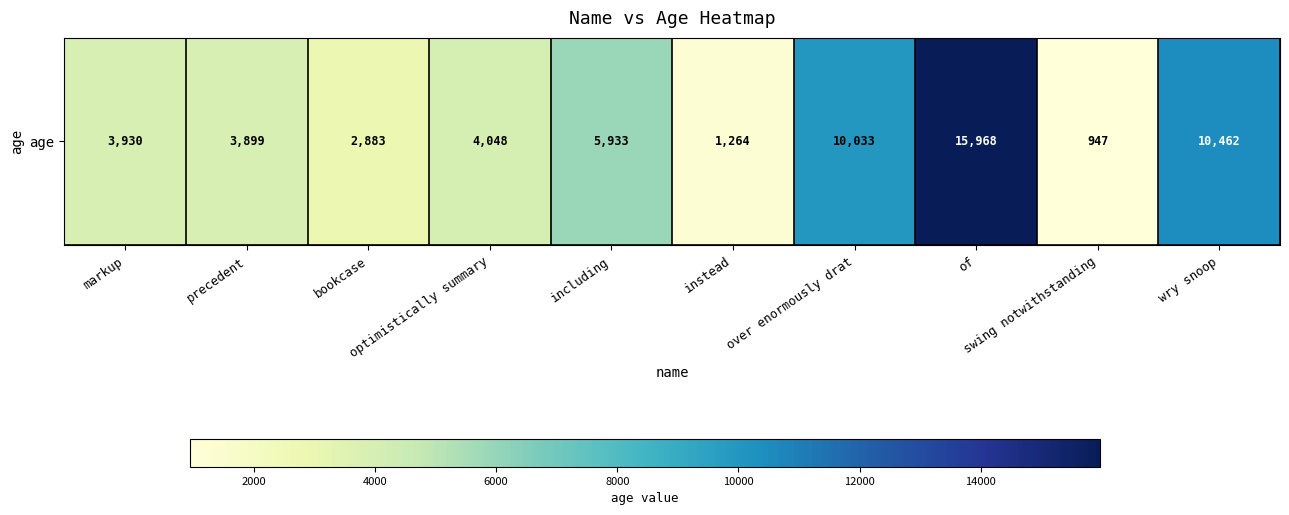

How many data points are less than 4048?

5